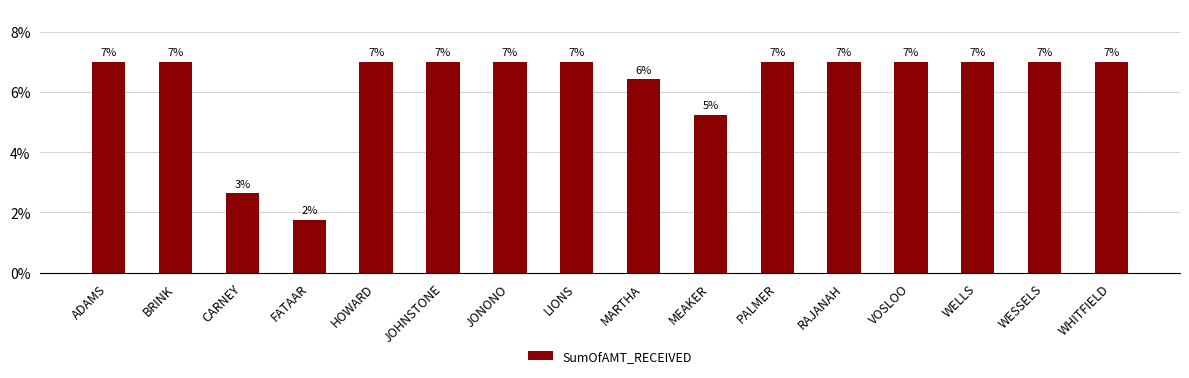

What is the sum of all values?

100.0